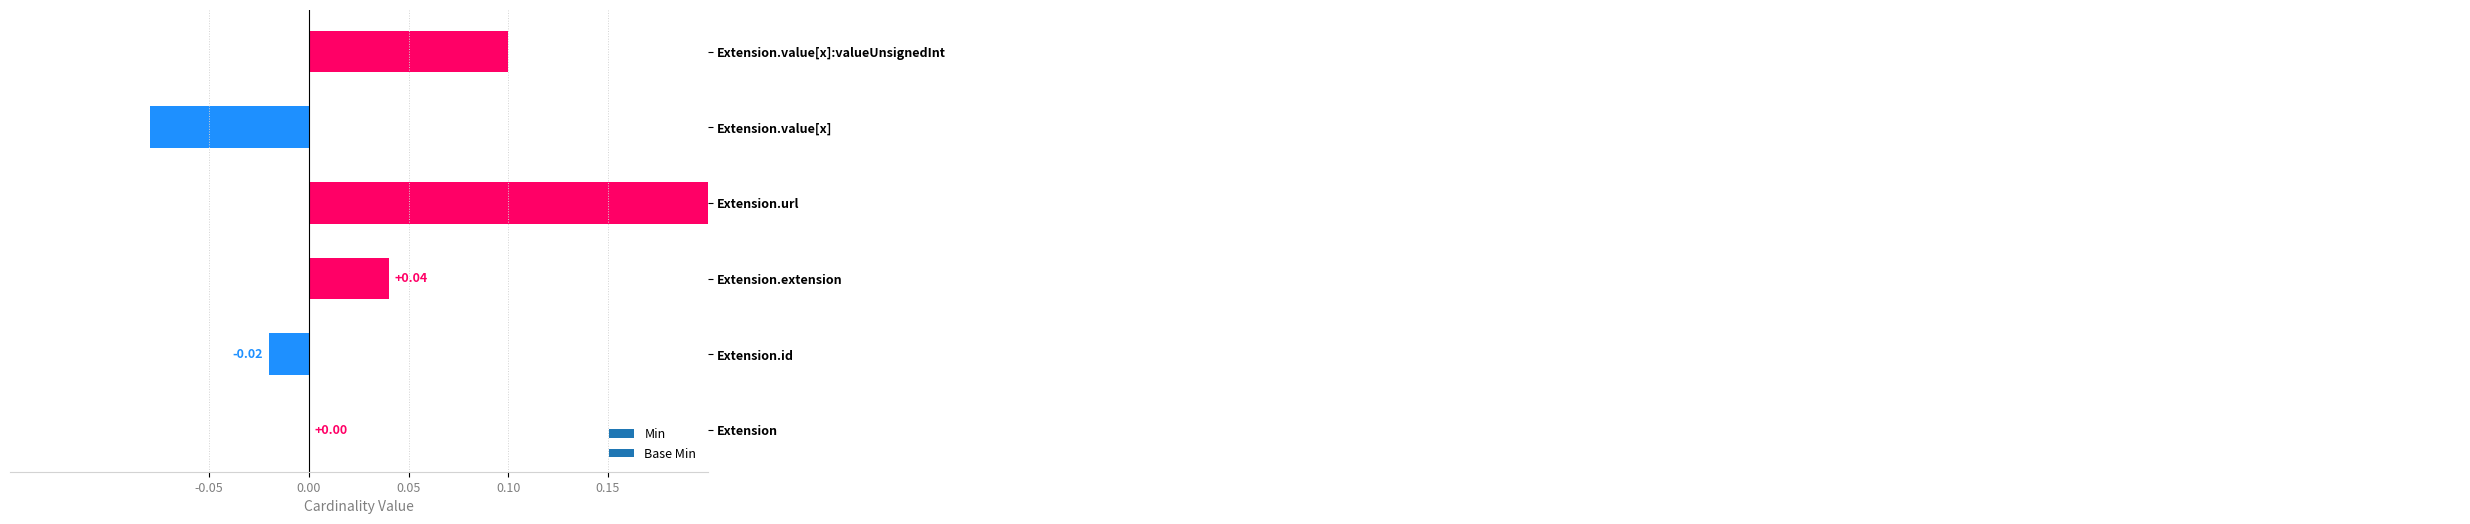

Which label corresponds to the largest value in the chart?

Extension.url